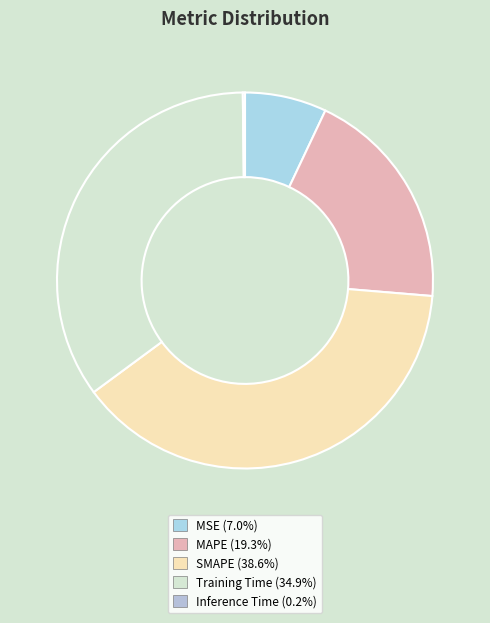

What is the total percentage of Inference Time and MSE?

7.2%